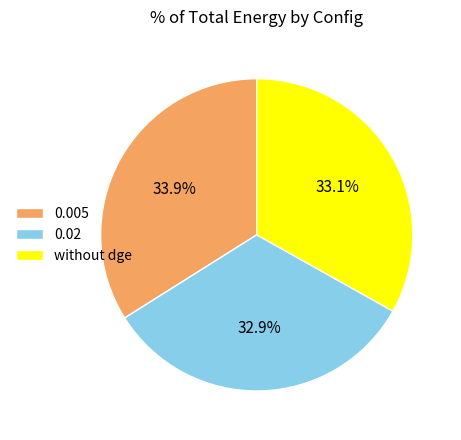

Is there a majority slice in this chart?

No